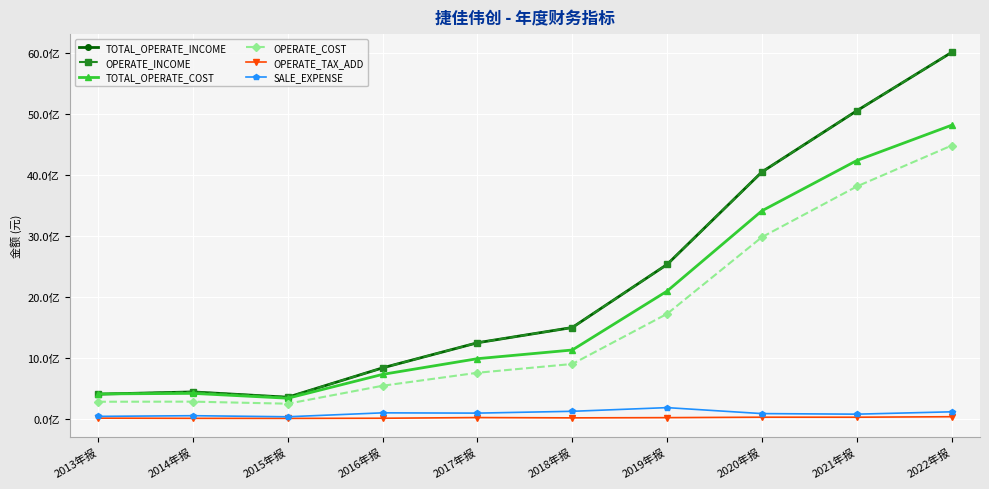

What is the spread (max minus min) of values at 2016年报?

826727655.4